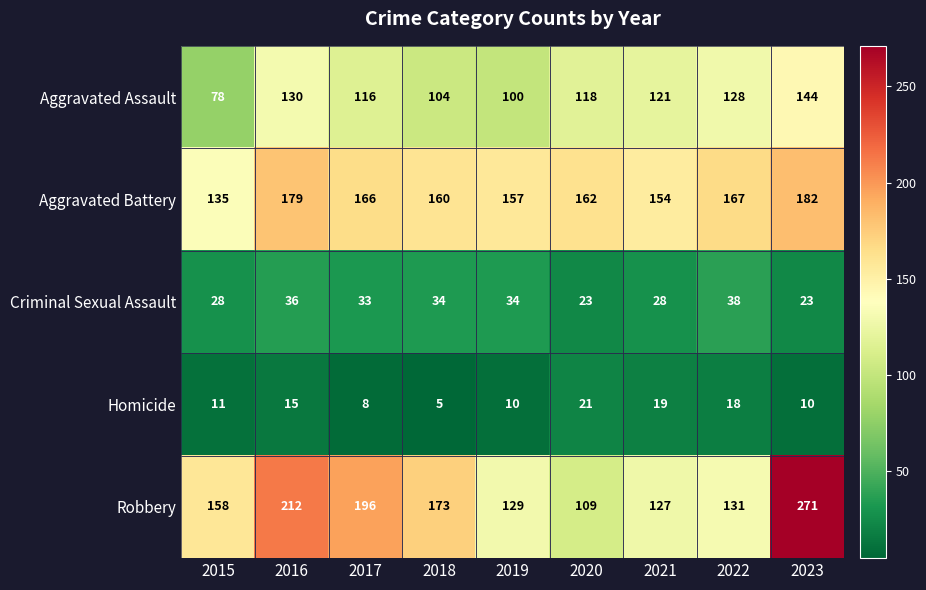

At which category is the sum across all series the highest?

2023